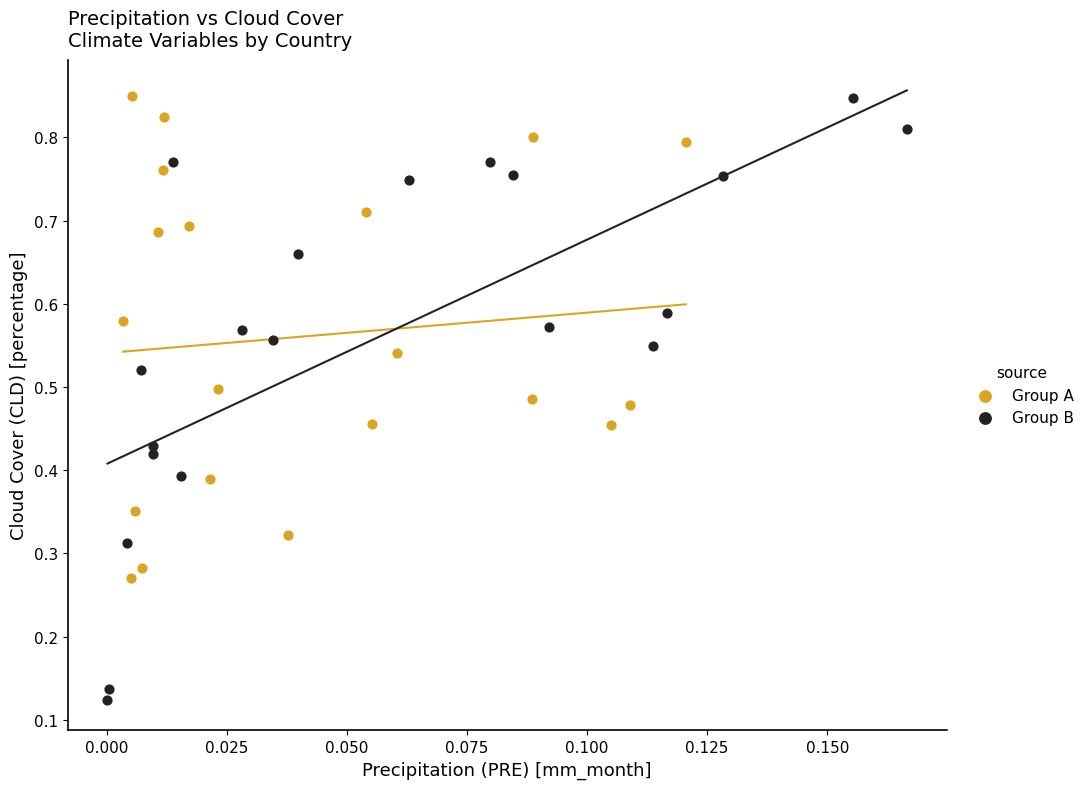

Which series reaches the minimum Y coordinate?

Group B